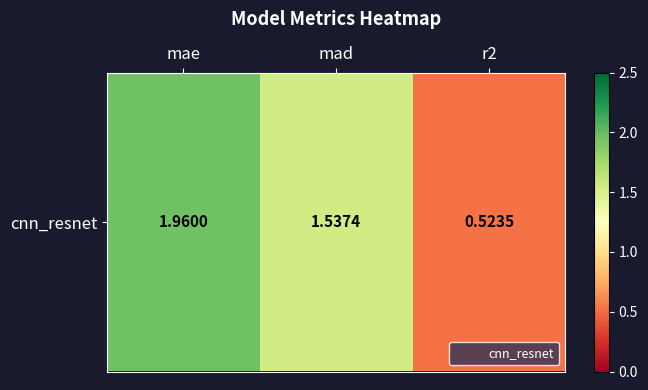

What is the approximate value at mad?

1.5